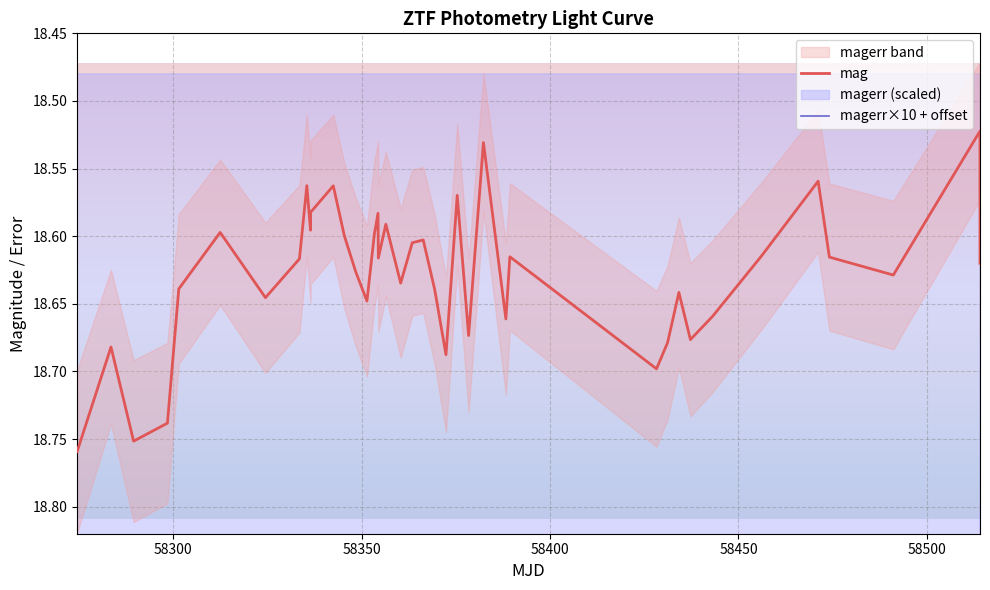

Rank the series by their average value, from highest to lowest.

magerr×10 + offset, mag